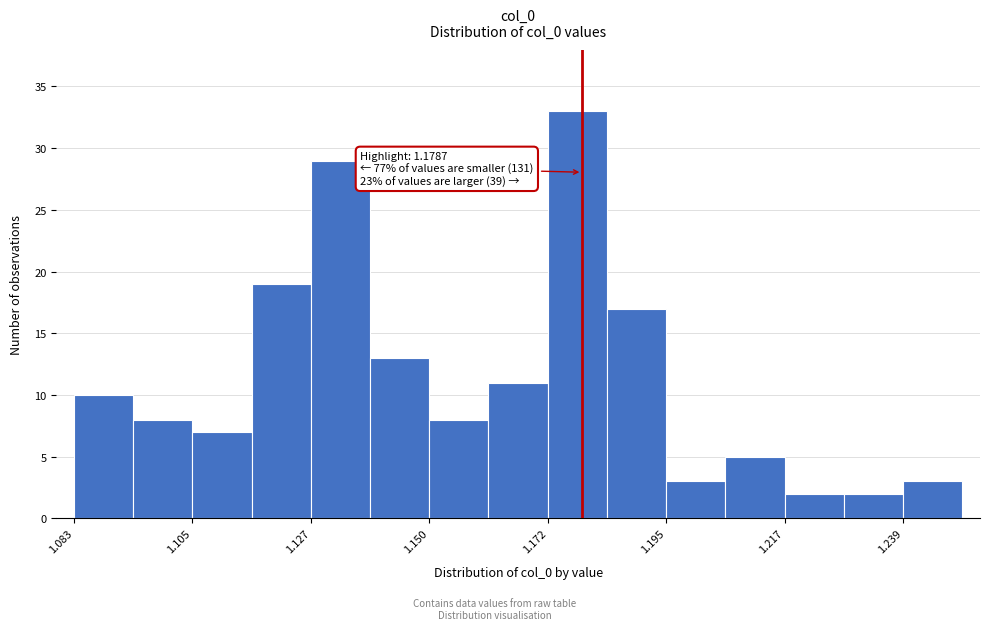

Around what value on the x-axis is the tallest bar? Give the approximate position of its centre, as read against the axis.

1.180